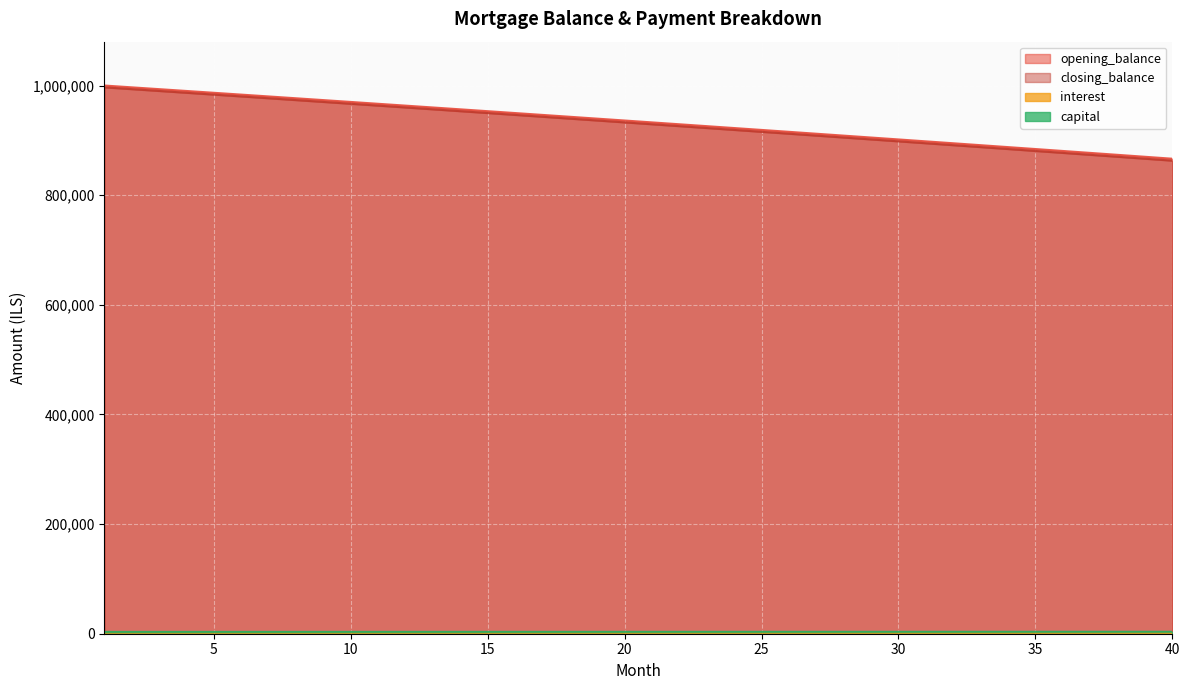

What is the minimum value for capital?

3303.1